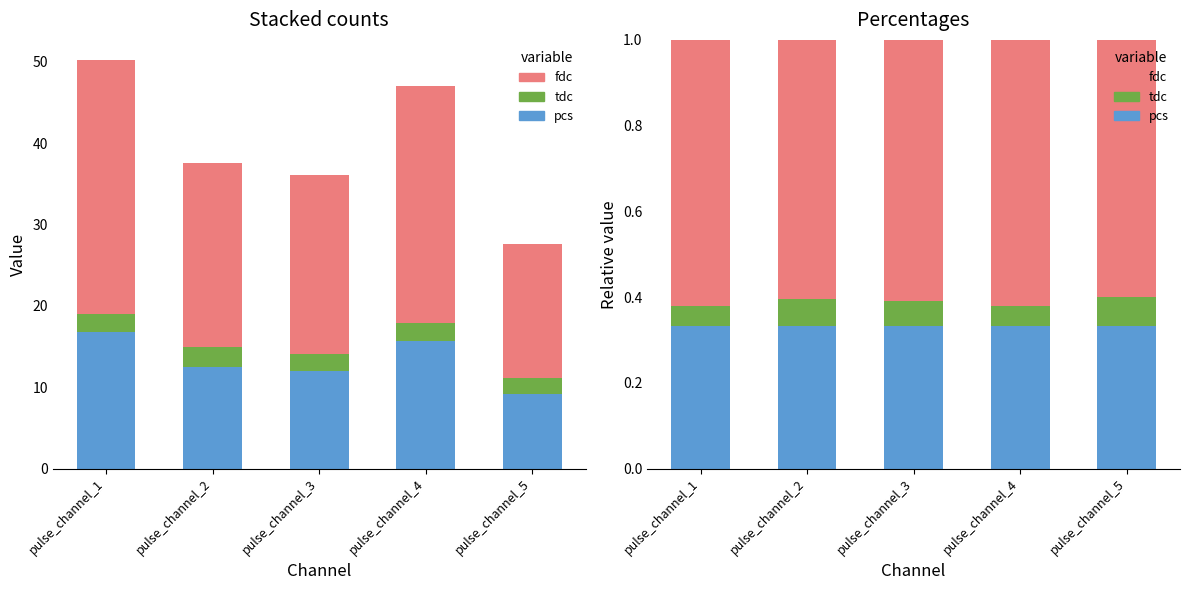

At which label does tdc reach its peak?

pulse_channel_5